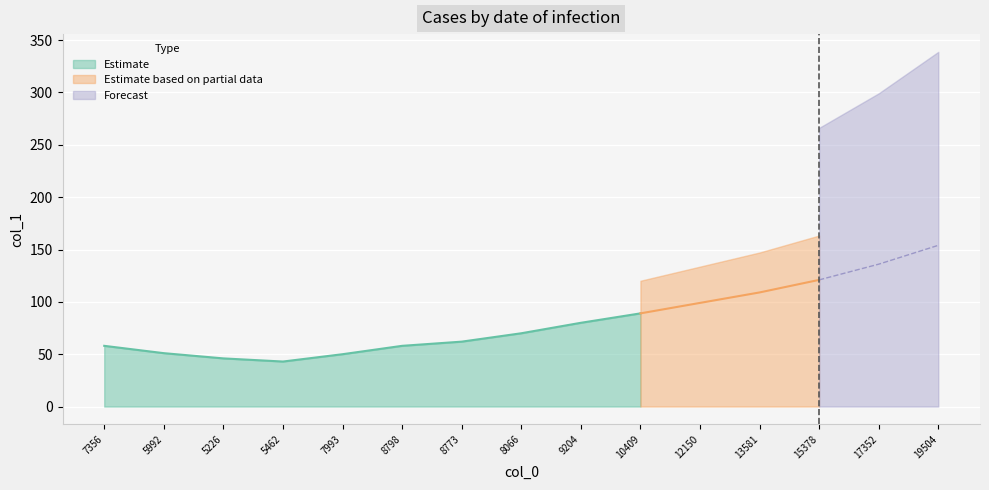

Reading left to right, what are all the values shown in this chart?

58	51	46	43	50	58	62	70	80	89	99	109	121	136	154